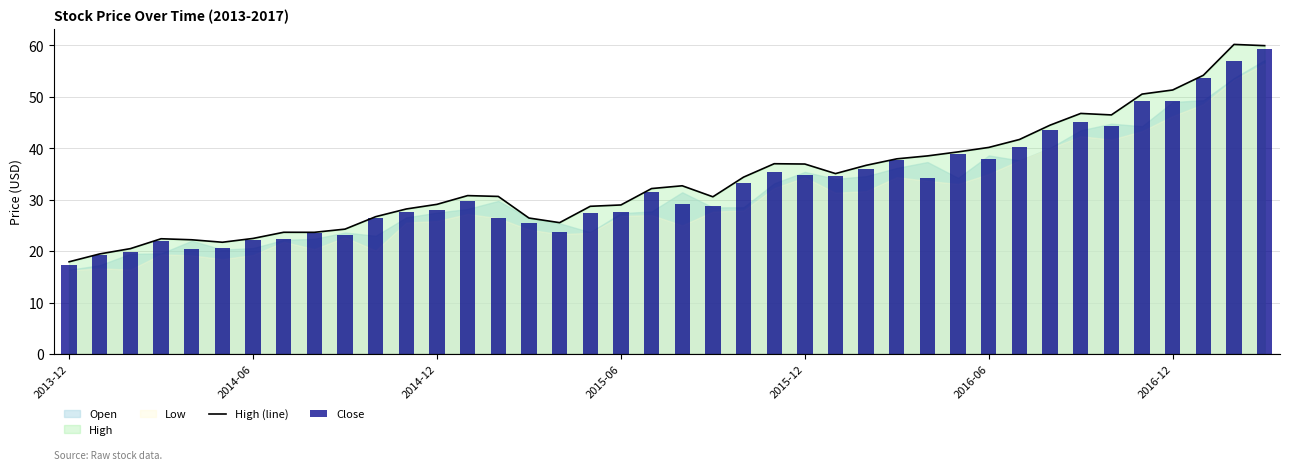

The High (line) series shows 40.2 at 2016-06. True or false?

True